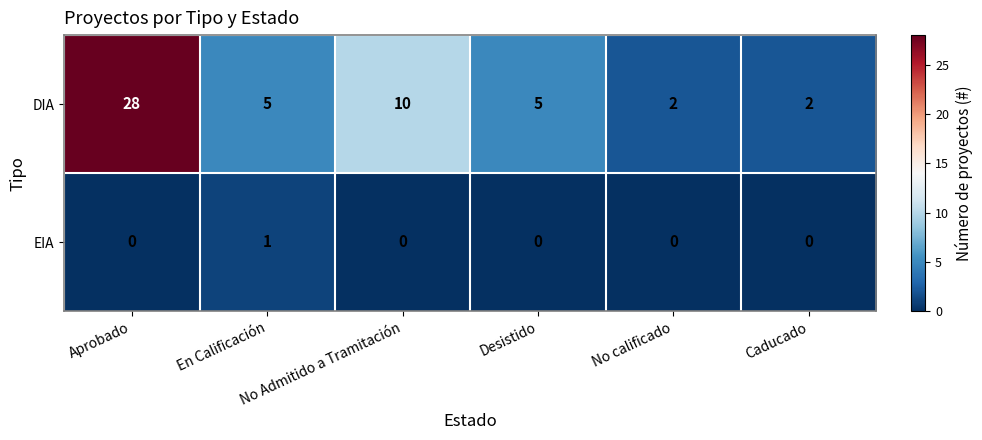

List the series in order of their overall mean, highest first.

DIA, EIA